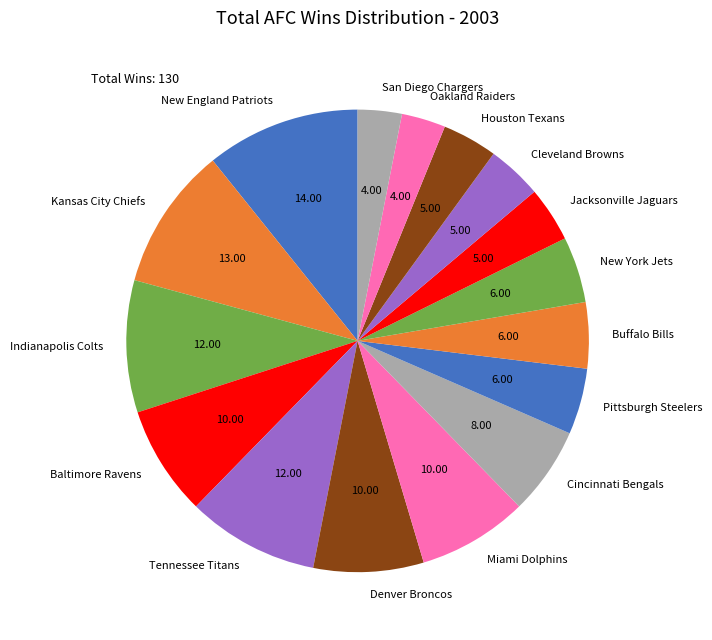

Which category has the biggest portion of the pie?

New England Patriots